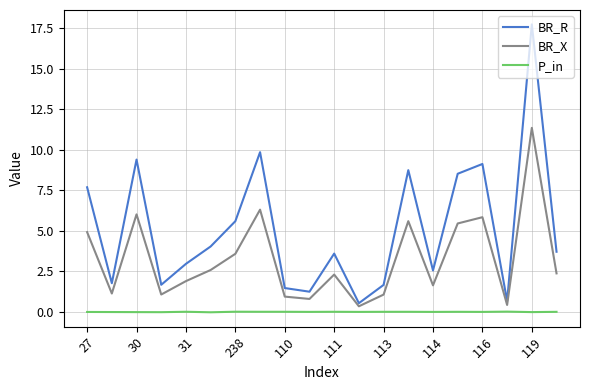

Which series has the widest spread of values?

BR_R